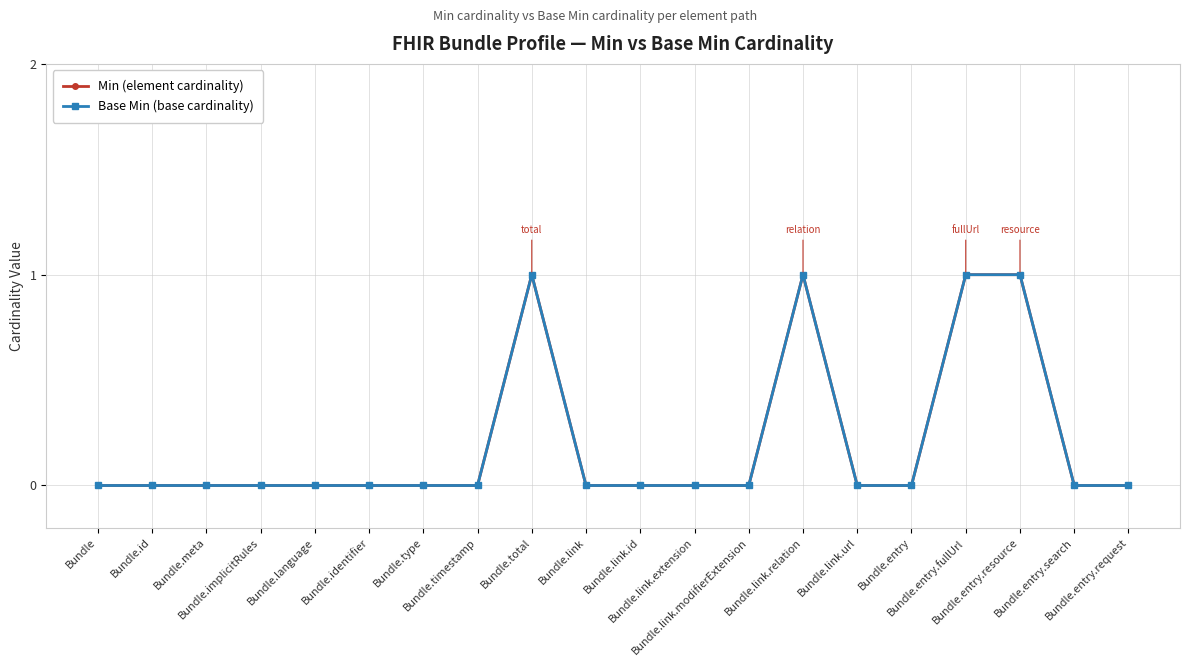

At which label does Base Min (base cardinality) reach its peak?

Bundle.total